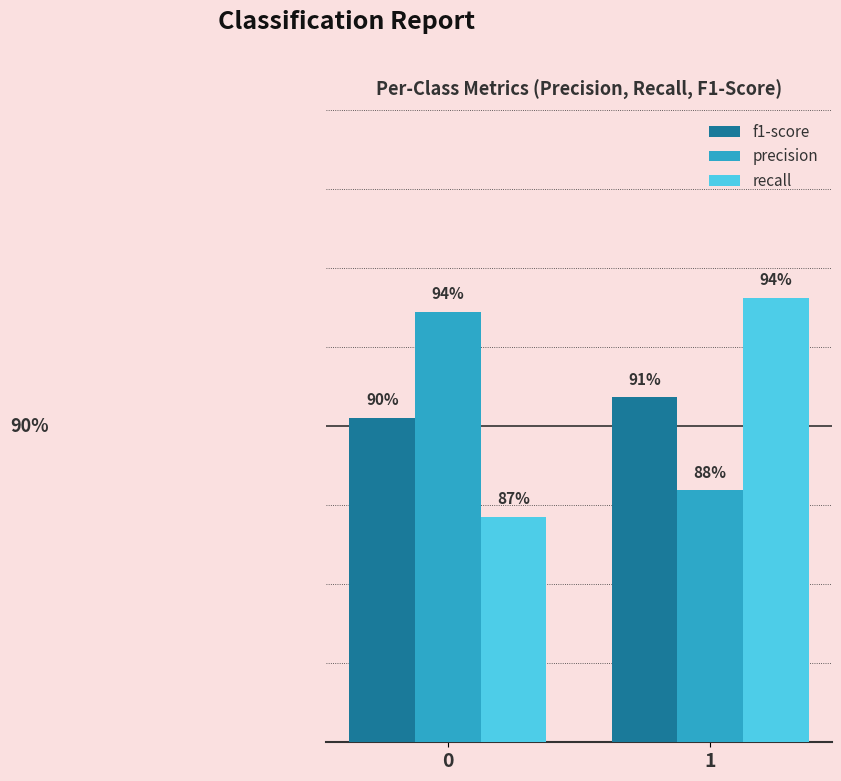

Does the chart contain stacked bars?

No